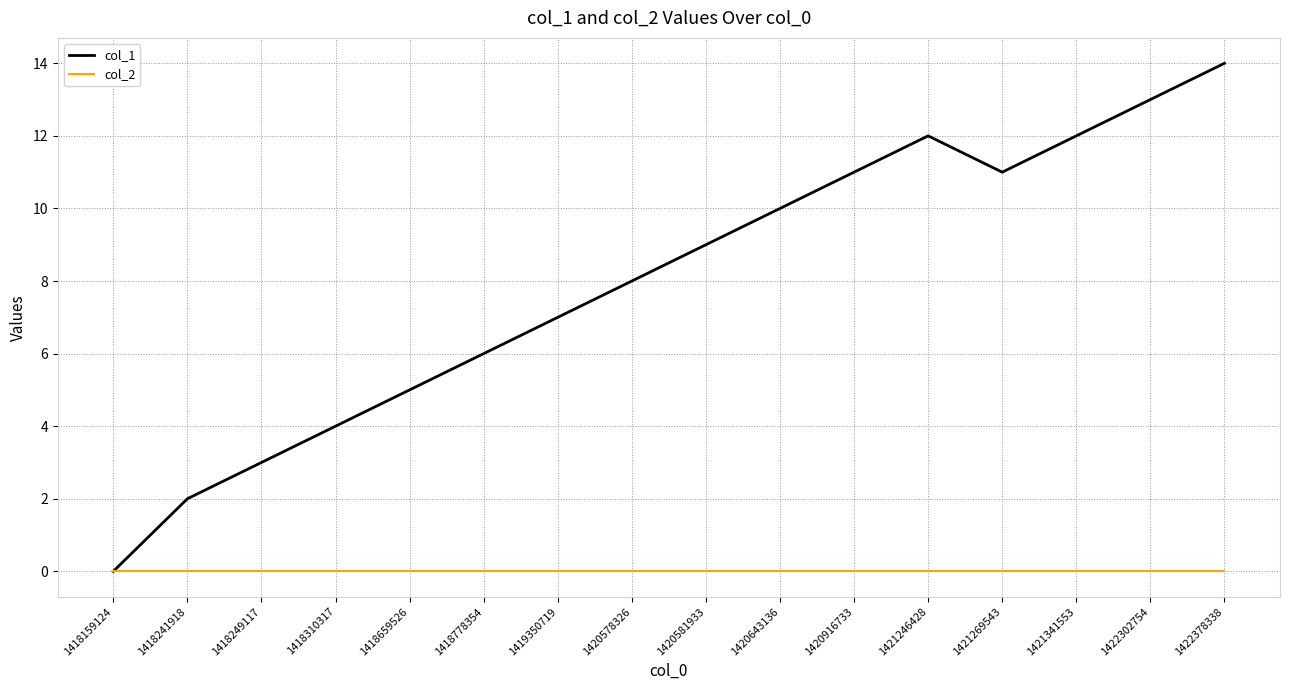

What are all the series names shown in the legend?

col_1, col_2